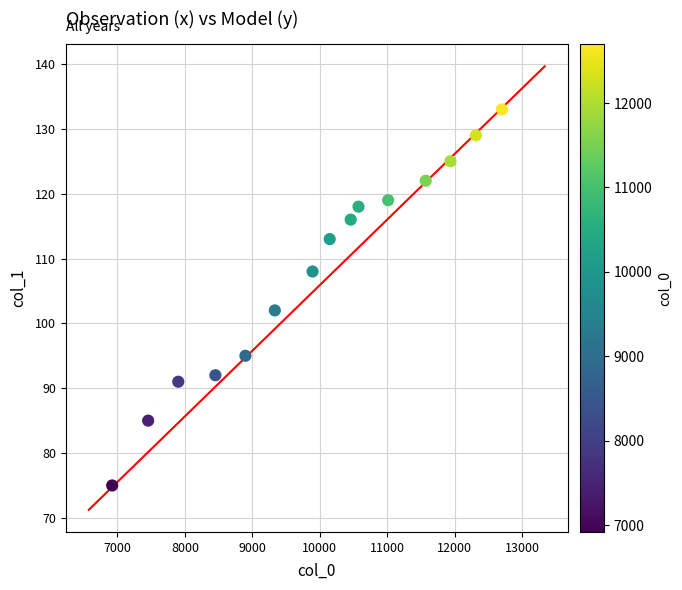

What Y value in the scatter plot is closest to 104?

102